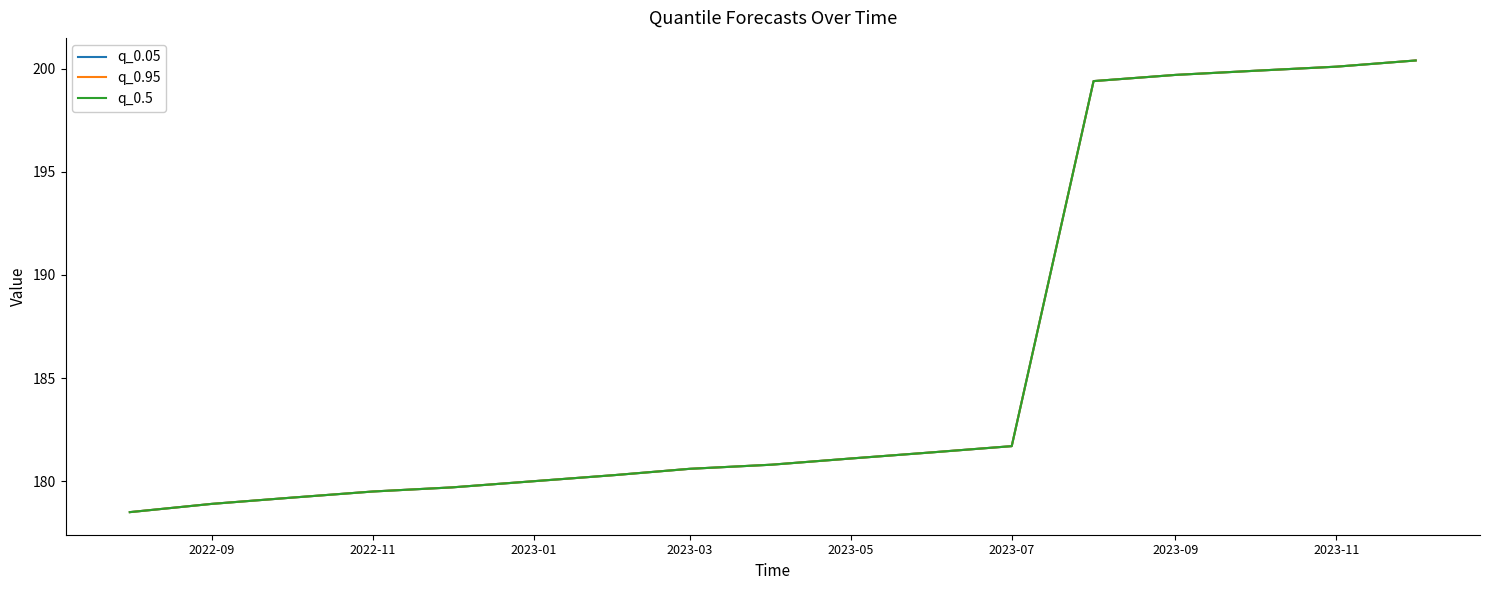

True or false: q_0.5 and q_0.95 intersect in this chart.

False